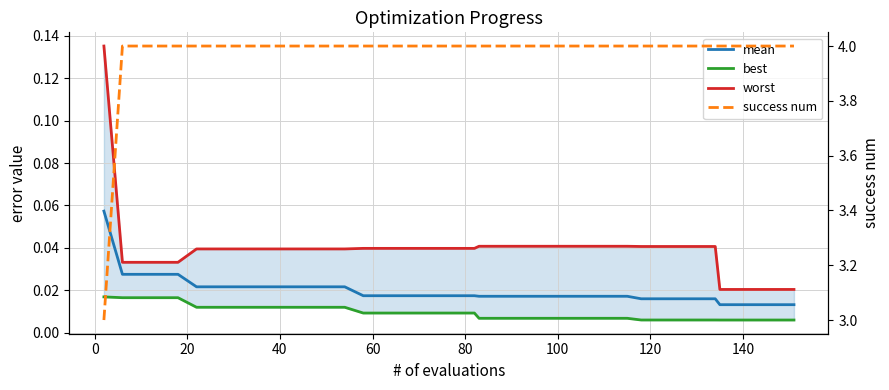

Is it true that best equals 0.0 at 25?

False